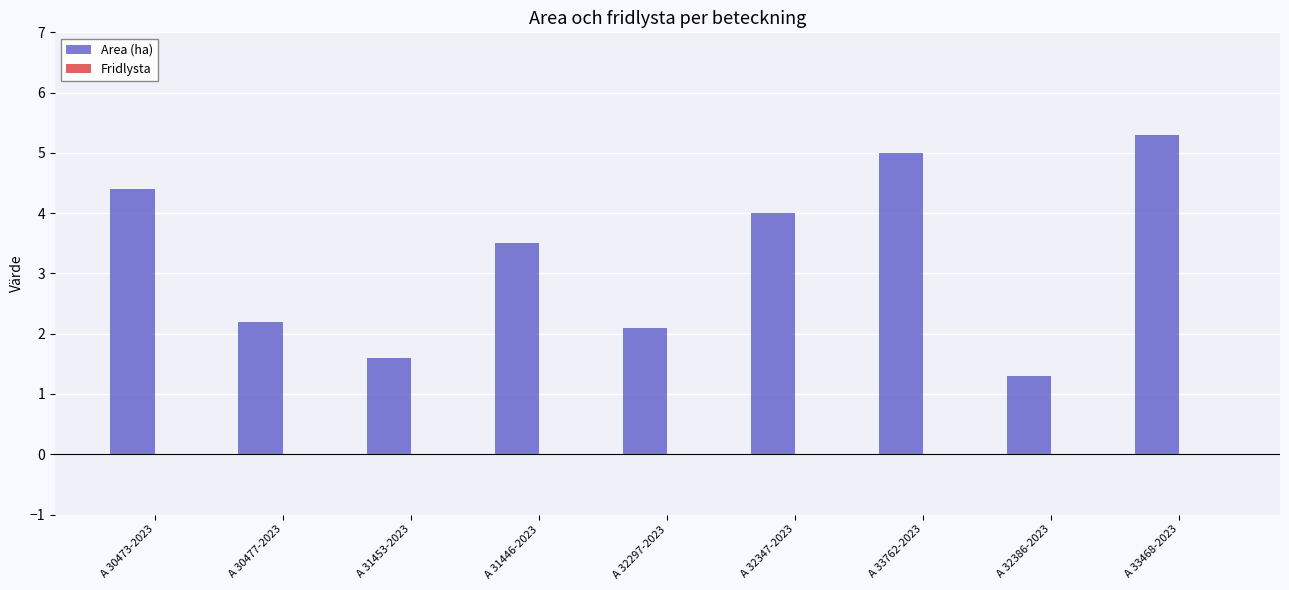

What position from the right is A 30477-2023?

8